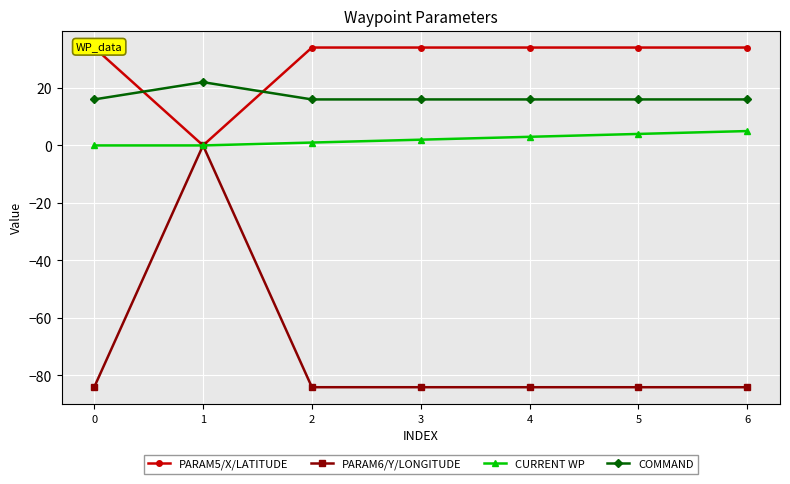

Rank the series at 0 from lowest to highest value.

PARAM6/Y/LONGITUDE, CURRENT WP, COMMAND, PARAM5/X/LATITUDE